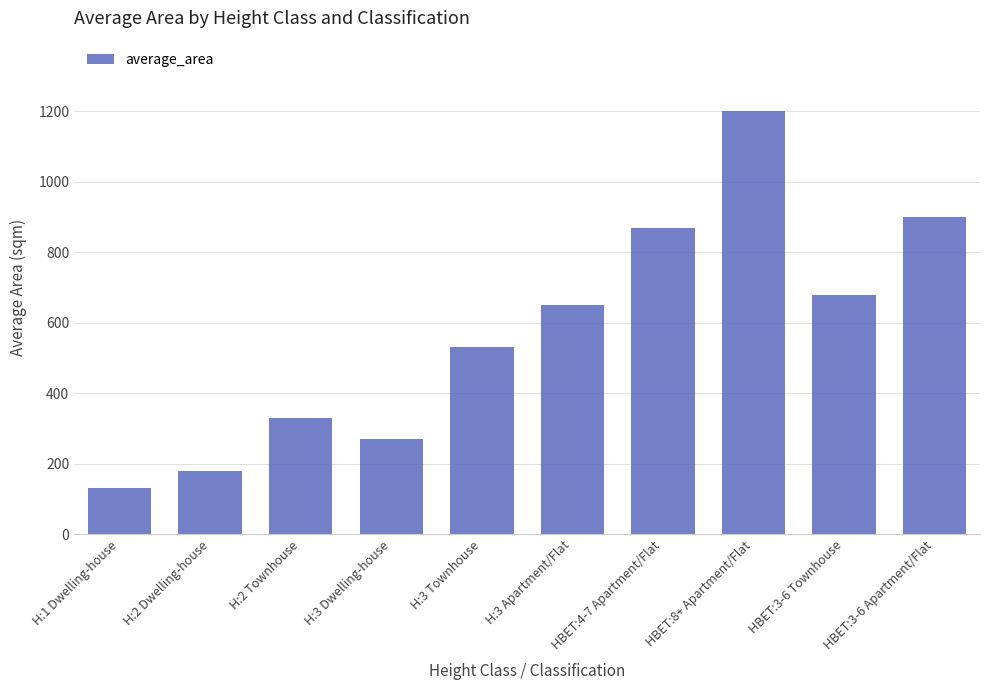

Does the chart contain any negative values?

No